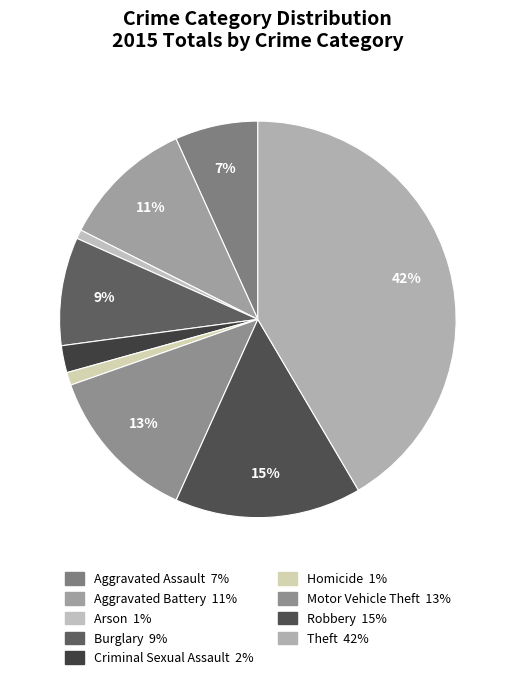

Is the sum of Aggravated Battery and Burglary greater than half?

No